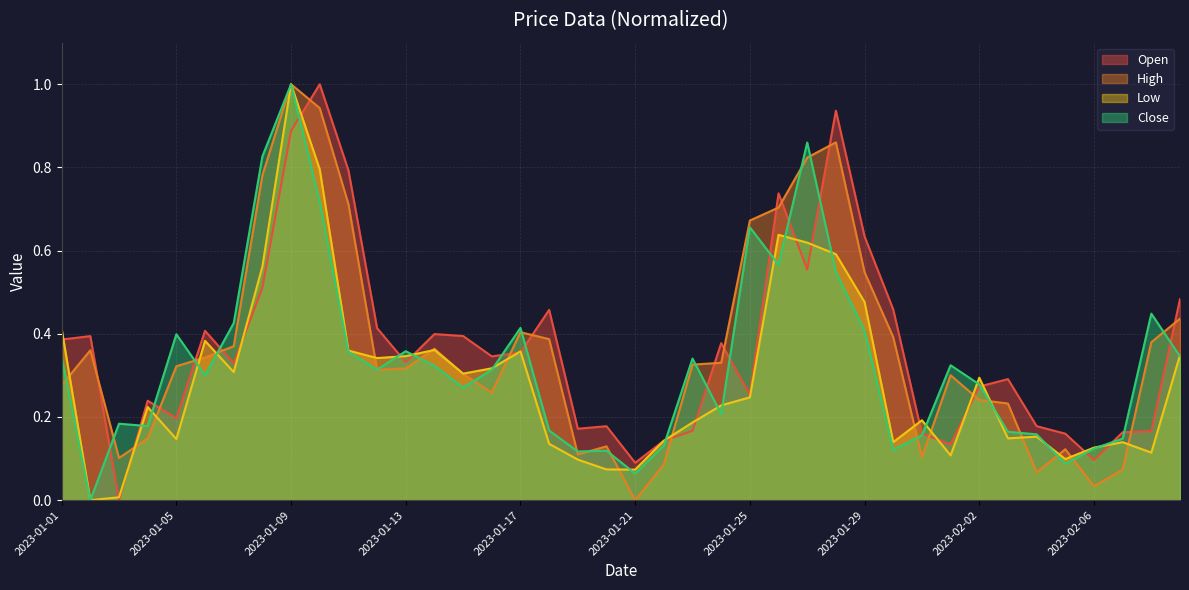

What is the average value of the Close series?

0.3